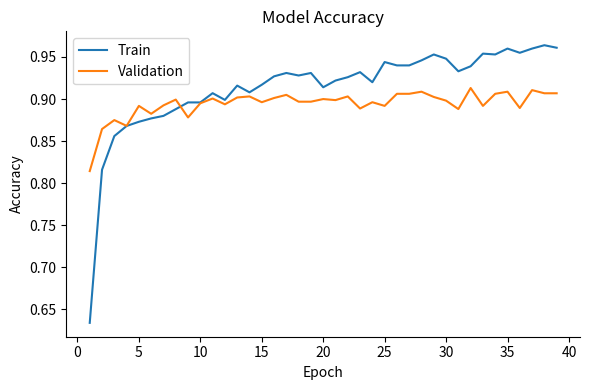

Which series has the widest spread of values?

Train